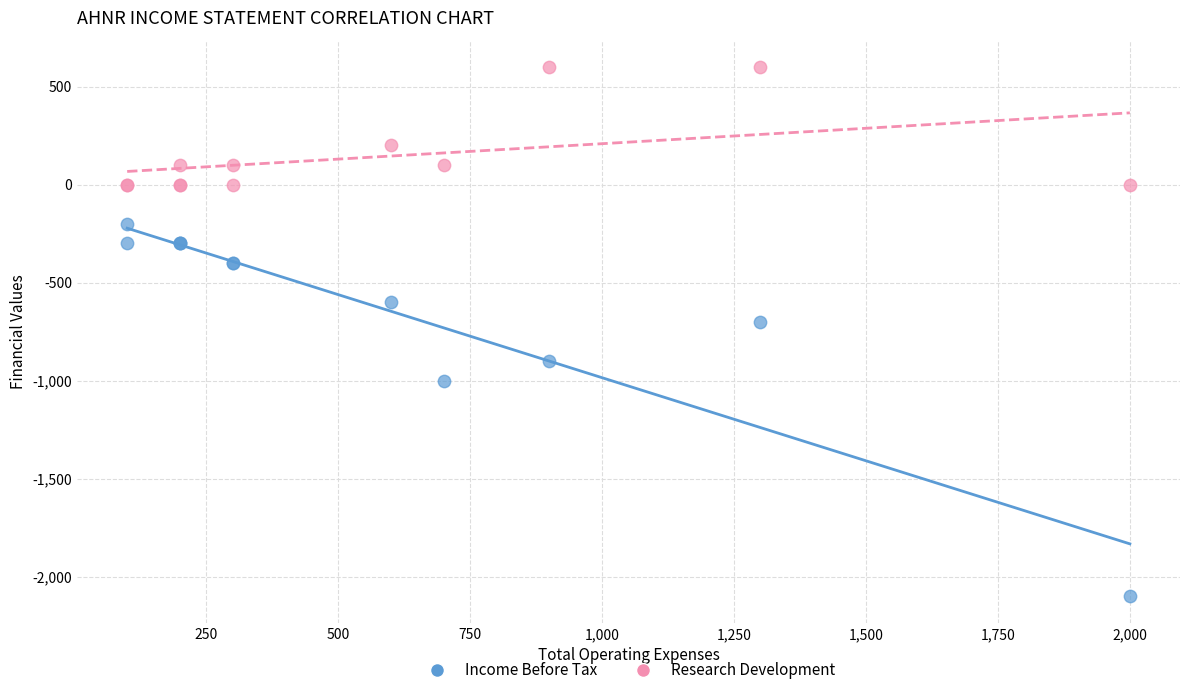

Which series has the widest spread of Y values?

Income Before Tax